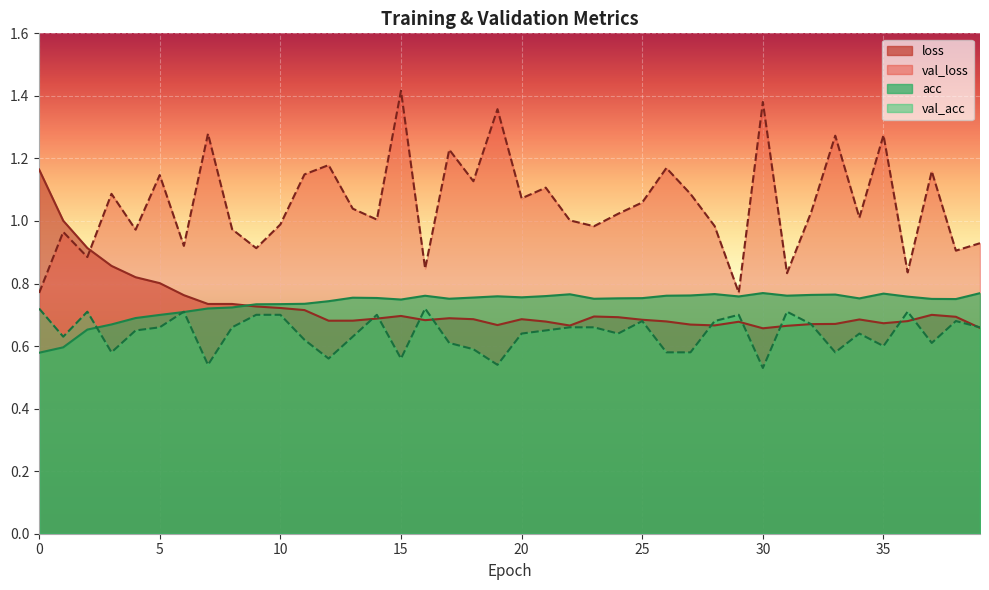

Reading left to right, transcribe all the data shown in this chart.

loss: 0=1.2	1=1.0	2=0.9	3=0.9	4=0.8	5=0.8	6=0.8	7=0.7	8=0.7	9=0.7	10=0.7	11=0.7	12=0.7	13=0.7	14=0.7	15=0.7	16=0.7	17=0.7	18=0.7	19=0.7	20=0.7	21=0.7	22=0.7	23=0.7	24=0.7	25=0.7	26=0.7	27=0.7	28=0.7	29=0.7	30=0.7	31=0.7	32=0.7	33=0.7	34=0.7	35=0.7	36=0.7	37=0.7	38=0.7	39=0.7
val_loss: 0=0.8	1=1.0	2=0.9	3=1.1	4=1.0	5=1.1	6=0.9	7=1.3	8=1.0	9=0.9	10=1.0	11=1.1	12=1.2	13=1.0	14=1.0	15=1.4	16=0.8	17=1.2	18=1.1	19=1.4	20=1.1	21=1.1	22=1.0	23=1.0	24=1.0	25=1.1	26=1.2	27=1.1	28=1.0	29=0.8	30=1.4	31=0.8	32=1.0	33=1.3	34=1.0	35=1.3	36=0.8	37=1.2	38=0.9	39=0.9
acc: 0=0.6	1=0.6	2=0.7	3=0.7	4=0.7	5=0.7	6=0.7	7=0.7	8=0.7	9=0.7	10=0.7	11=0.7	12=0.7	13=0.8	14=0.8	15=0.7	16=0.8	17=0.8	18=0.8	19=0.8	20=0.8	21=0.8	22=0.8	23=0.8	24=0.8	25=0.8	26=0.8	27=0.8	28=0.8	29=0.8	30=0.8	31=0.8	32=0.8	33=0.8	34=0.8	35=0.8	36=0.8	37=0.8	38=0.8	39=0.8
val_acc: 0=0.7	1=0.6	2=0.7	3=0.6	4=0.6	5=0.7	6=0.7	7=0.5	8=0.7	9=0.7	10=0.7	11=0.6	12=0.6	13=0.6	14=0.7	15=0.6	16=0.7	17=0.6	18=0.6	19=0.5	20=0.6	21=0.6	22=0.7	23=0.7	24=0.6	25=0.7	26=0.6	27=0.6	28=0.7	29=0.7	30=0.5	31=0.7	32=0.7	33=0.6	34=0.6	35=0.6	36=0.7	37=0.6	38=0.7	39=0.7